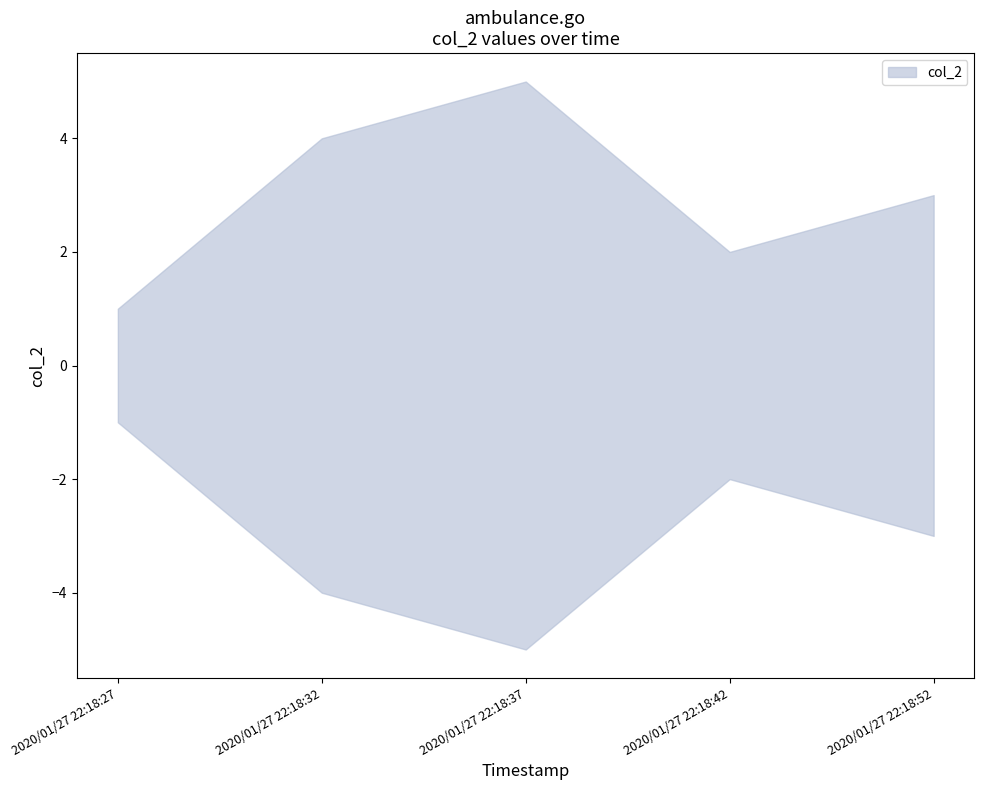

List the labels in order of value, smallest first.

2020/01/27 22:18:27, 2020/01/27 22:18:42, 2020/01/27 22:18:52, 2020/01/27 22:18:32, 2020/01/27 22:18:37